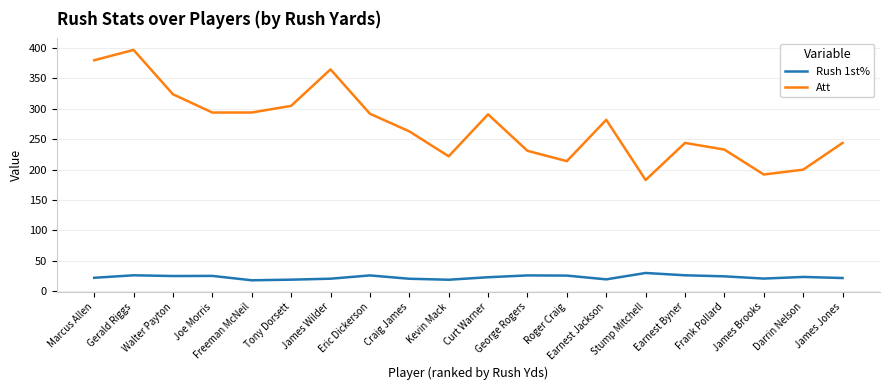

True or false: Rush 1st% and Att cross at least once.

False